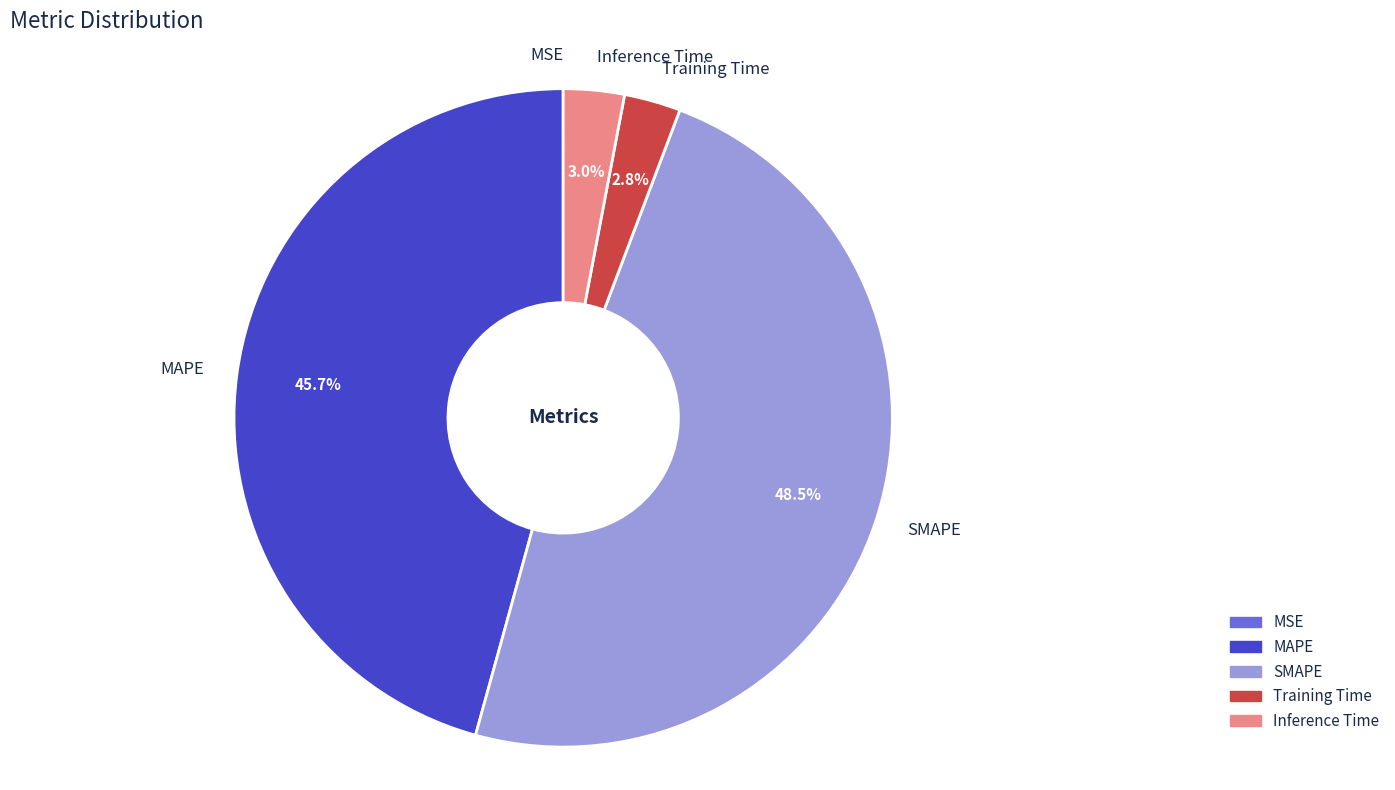

Combined, do Training Time and MAPE account for over 50%?

No